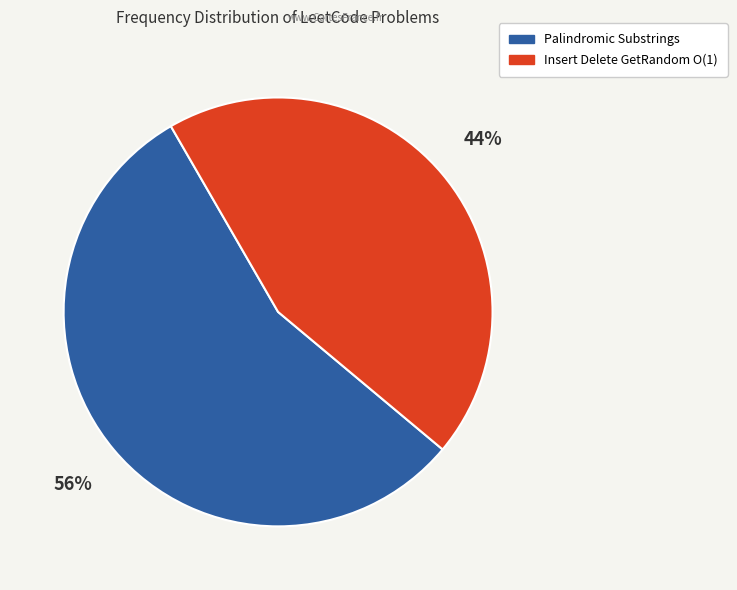

Rank the categories by value from lowest to highest.

Insert Delete GetRandom O(1), Palindromic Substrings